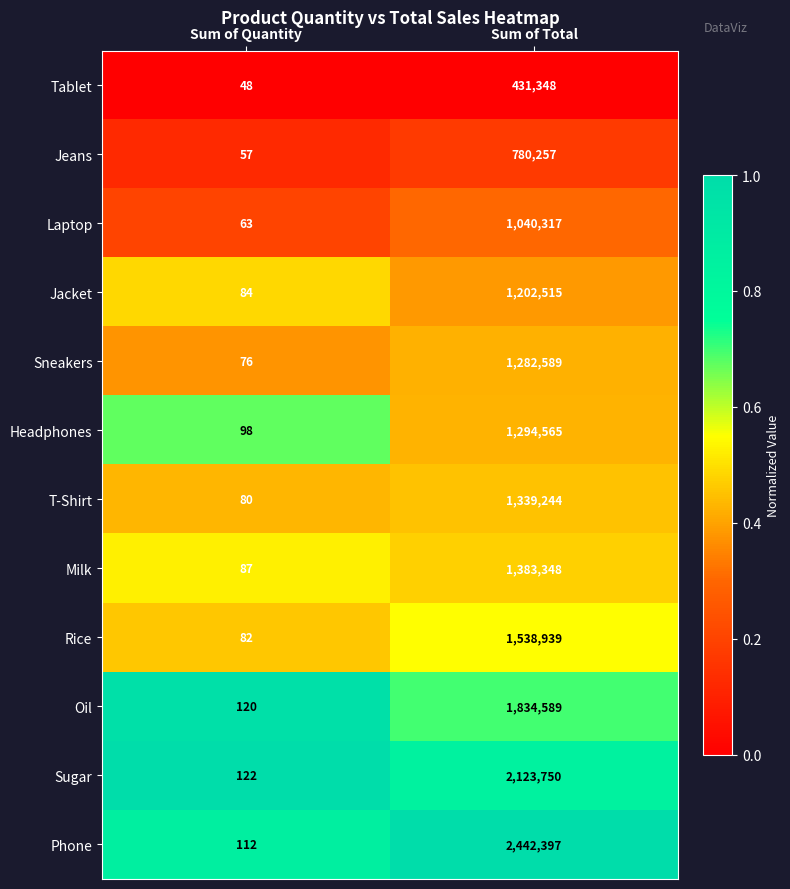

List the series in order of their peak value, highest first.

Phone, Sugar, Oil, Rice, Milk, T-Shirt, Headphones, Sneakers, Jacket, Laptop, Jeans, Tablet